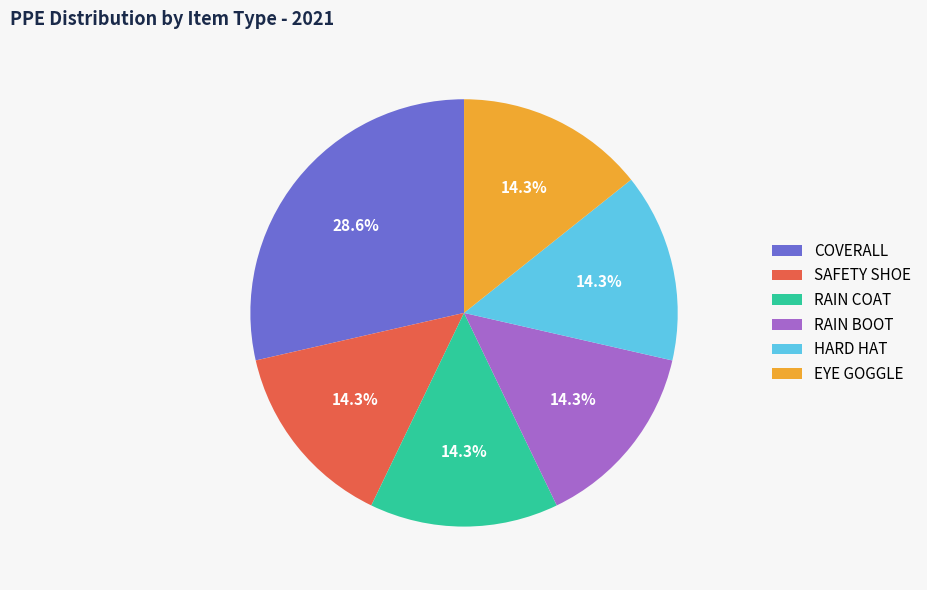

Is there a majority slice in this chart?

No